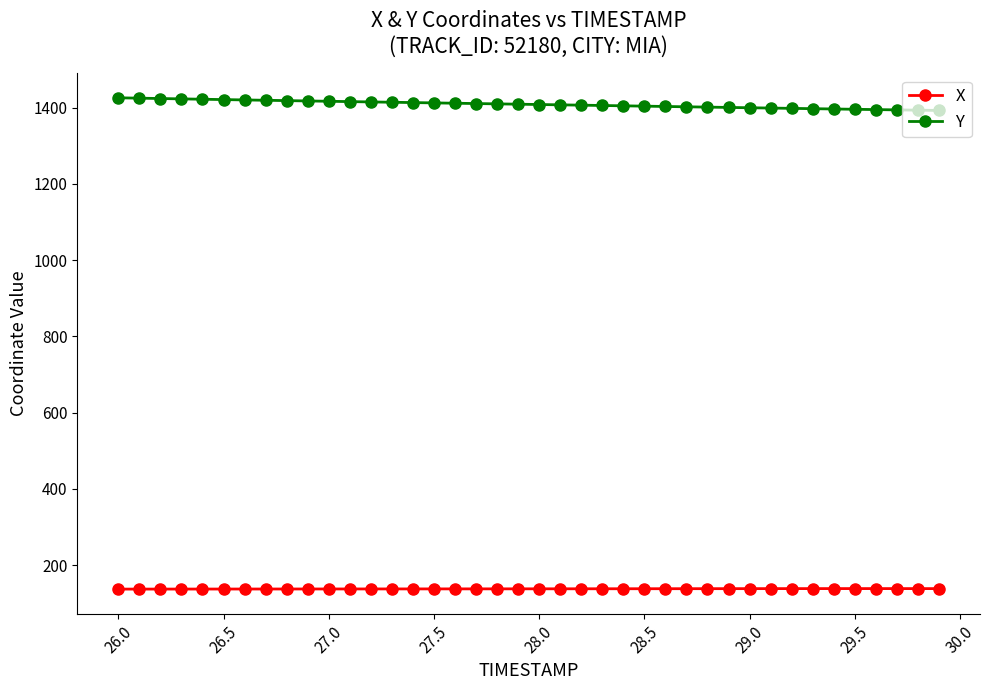

What is the value of the X point at the 35th from the left?

138.2